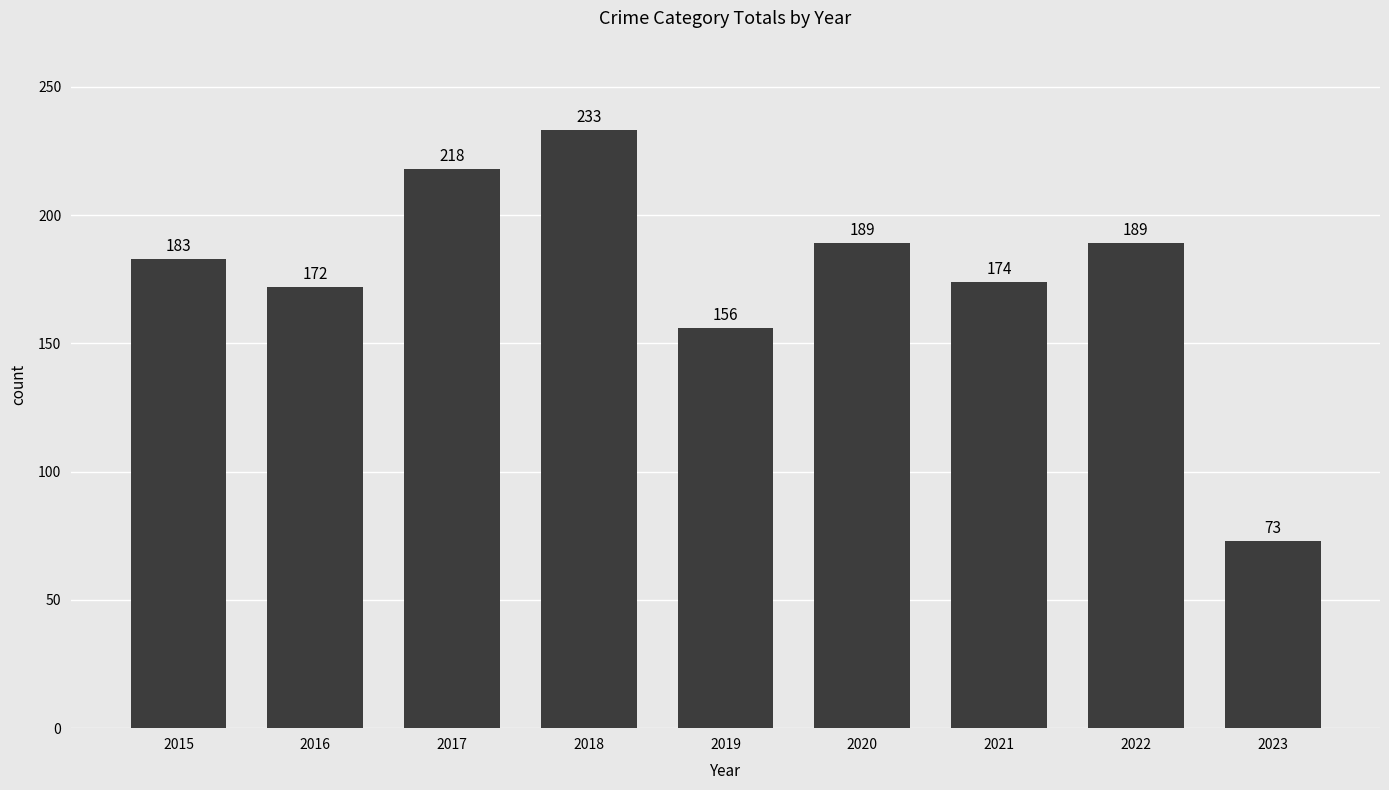

What is the ratio of the value at 2020 to the value at 2018?

0.8